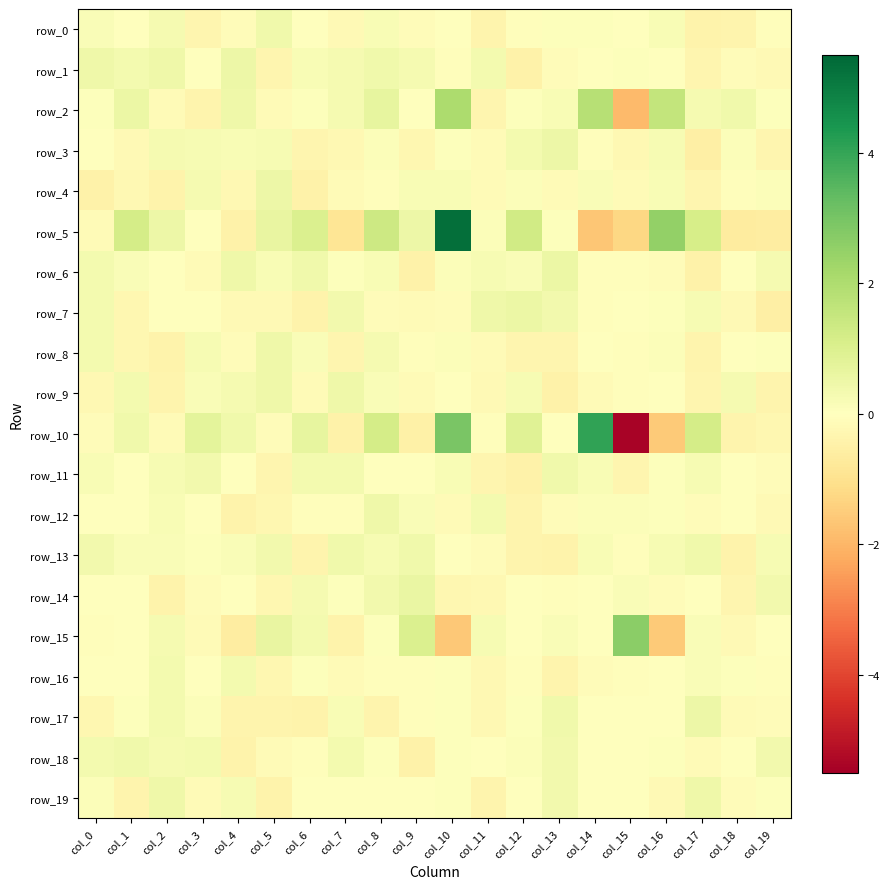

The row_1 series shows 0.0 at col_3. True or false?

False